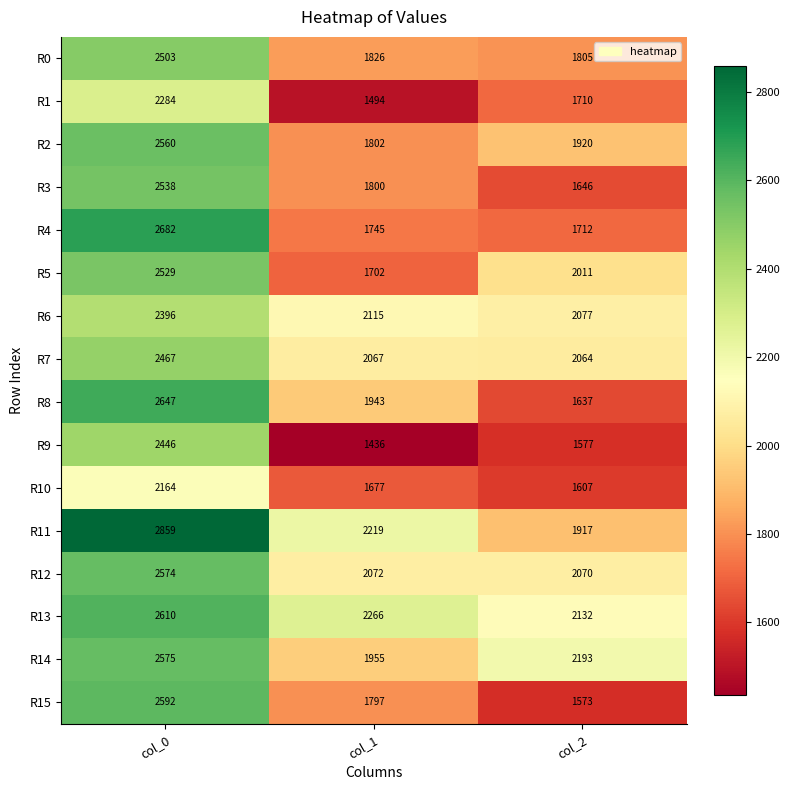

What is the difference between the second highest and minimum values in the R15 series?

224